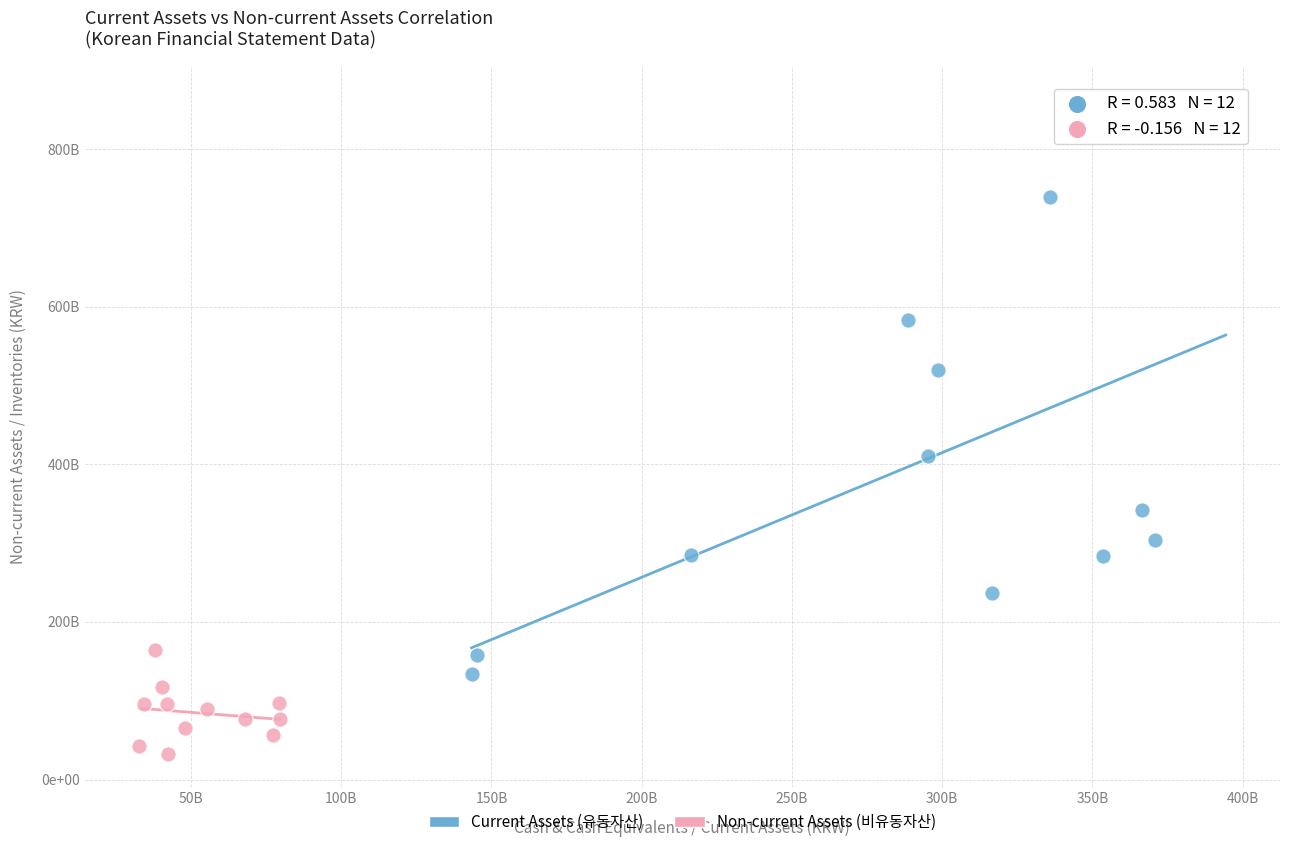

What are all the series names shown in the legend?

Current Assets (유동자산), Non-current Assets (비유동자산)